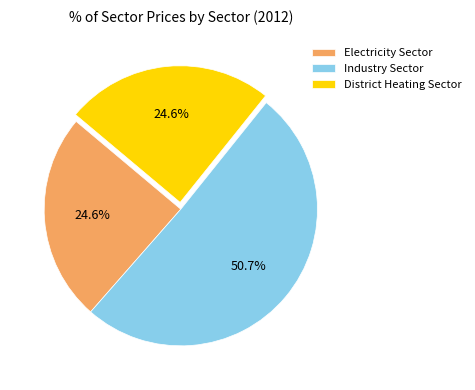

Is it true that Industry Sector is 64% of the pie?

False